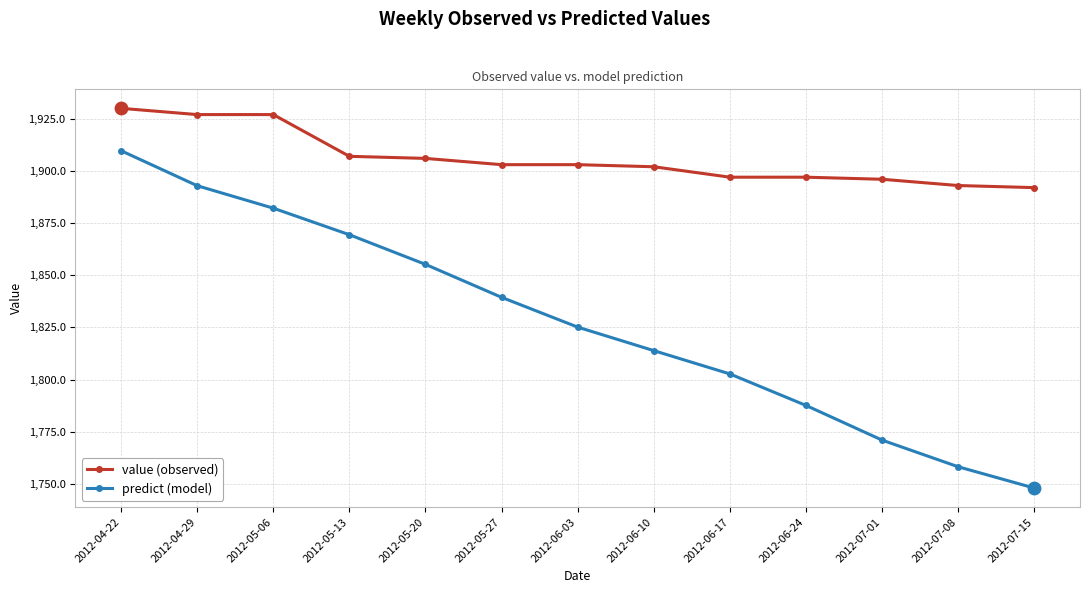

What is the difference between the highest and lowest values at 2012-05-20?

50.8